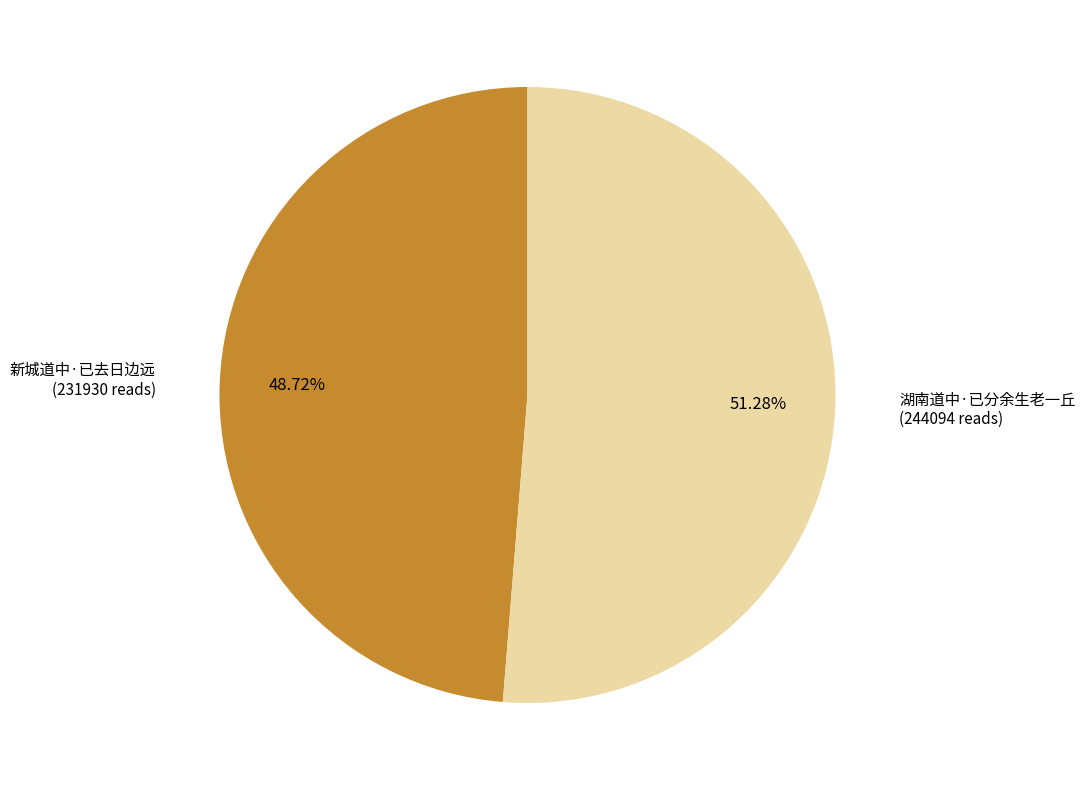

Rank the categories by value from highest to lowest.

湖南道中·已分余生老一丘, 新城道中·已去日边远